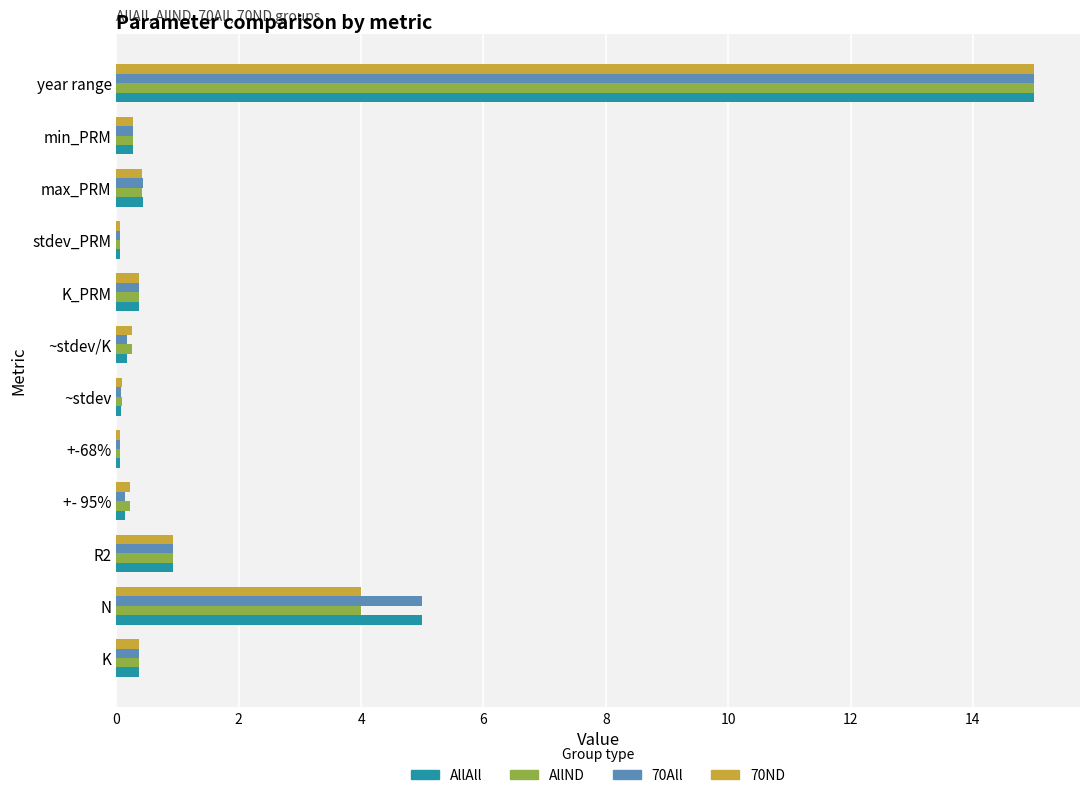

What is the difference between the maximum and minimum values in the AllAll series?

14.9